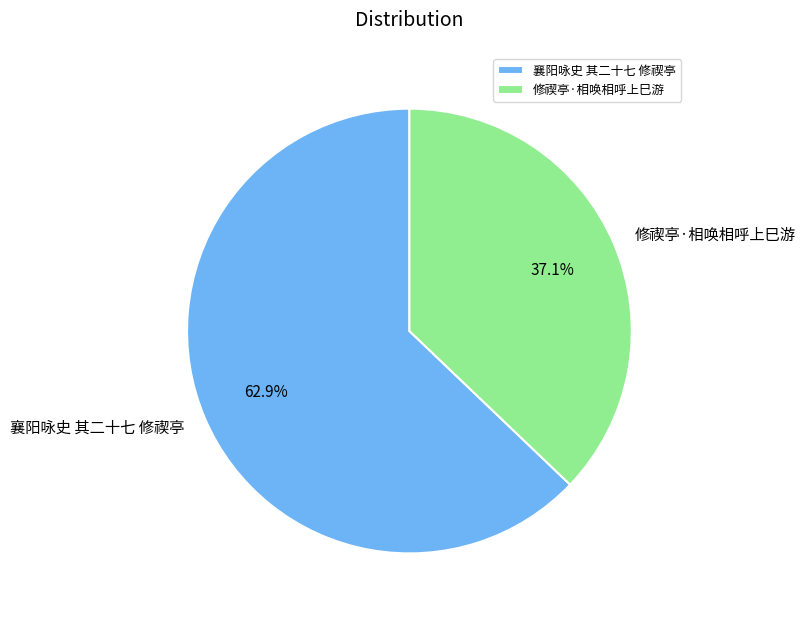

Count the number of slices in the pie.

2